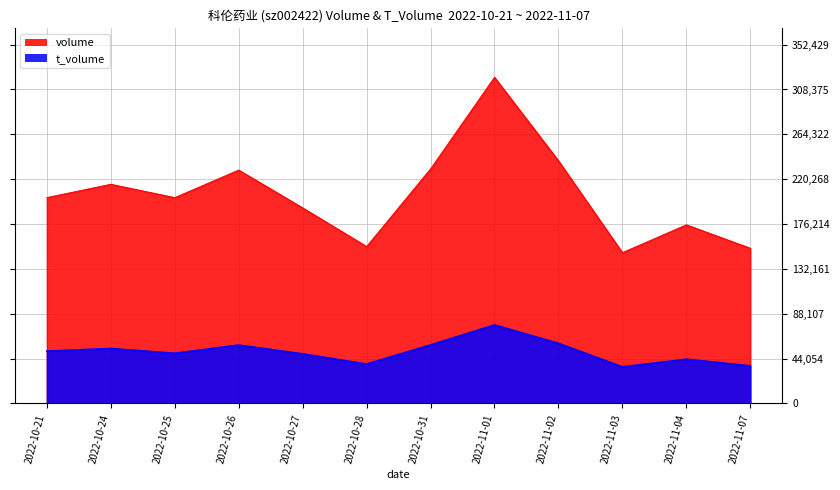

Which category has the lowest value in the t_volume series?

2022-11-03